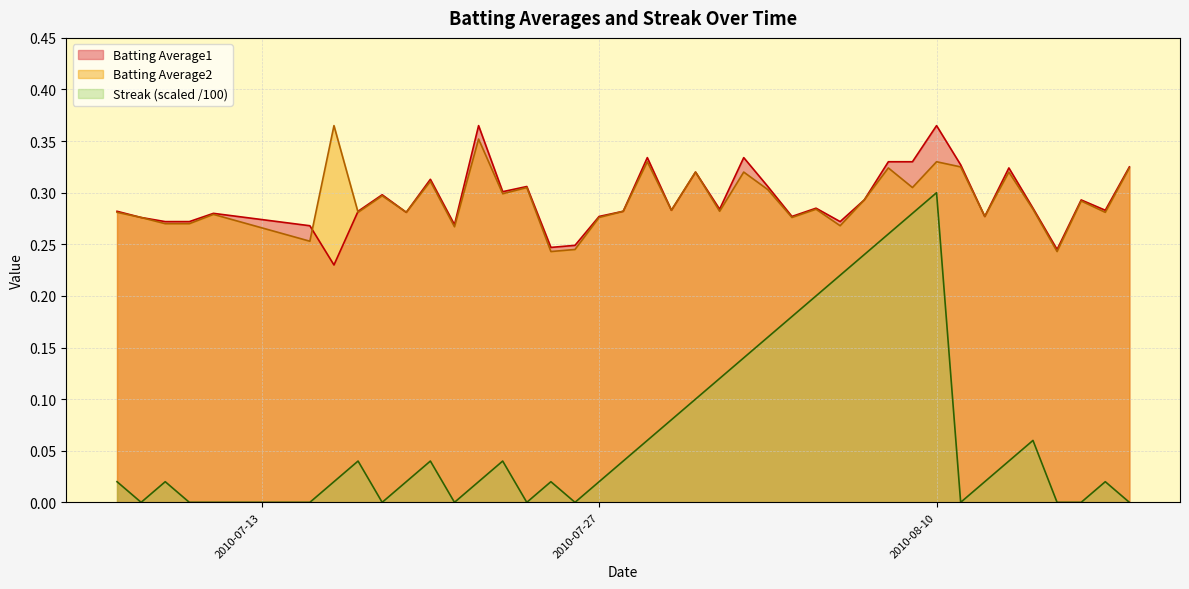

Which series has the widest spread of values?

Streak (scaled /100)